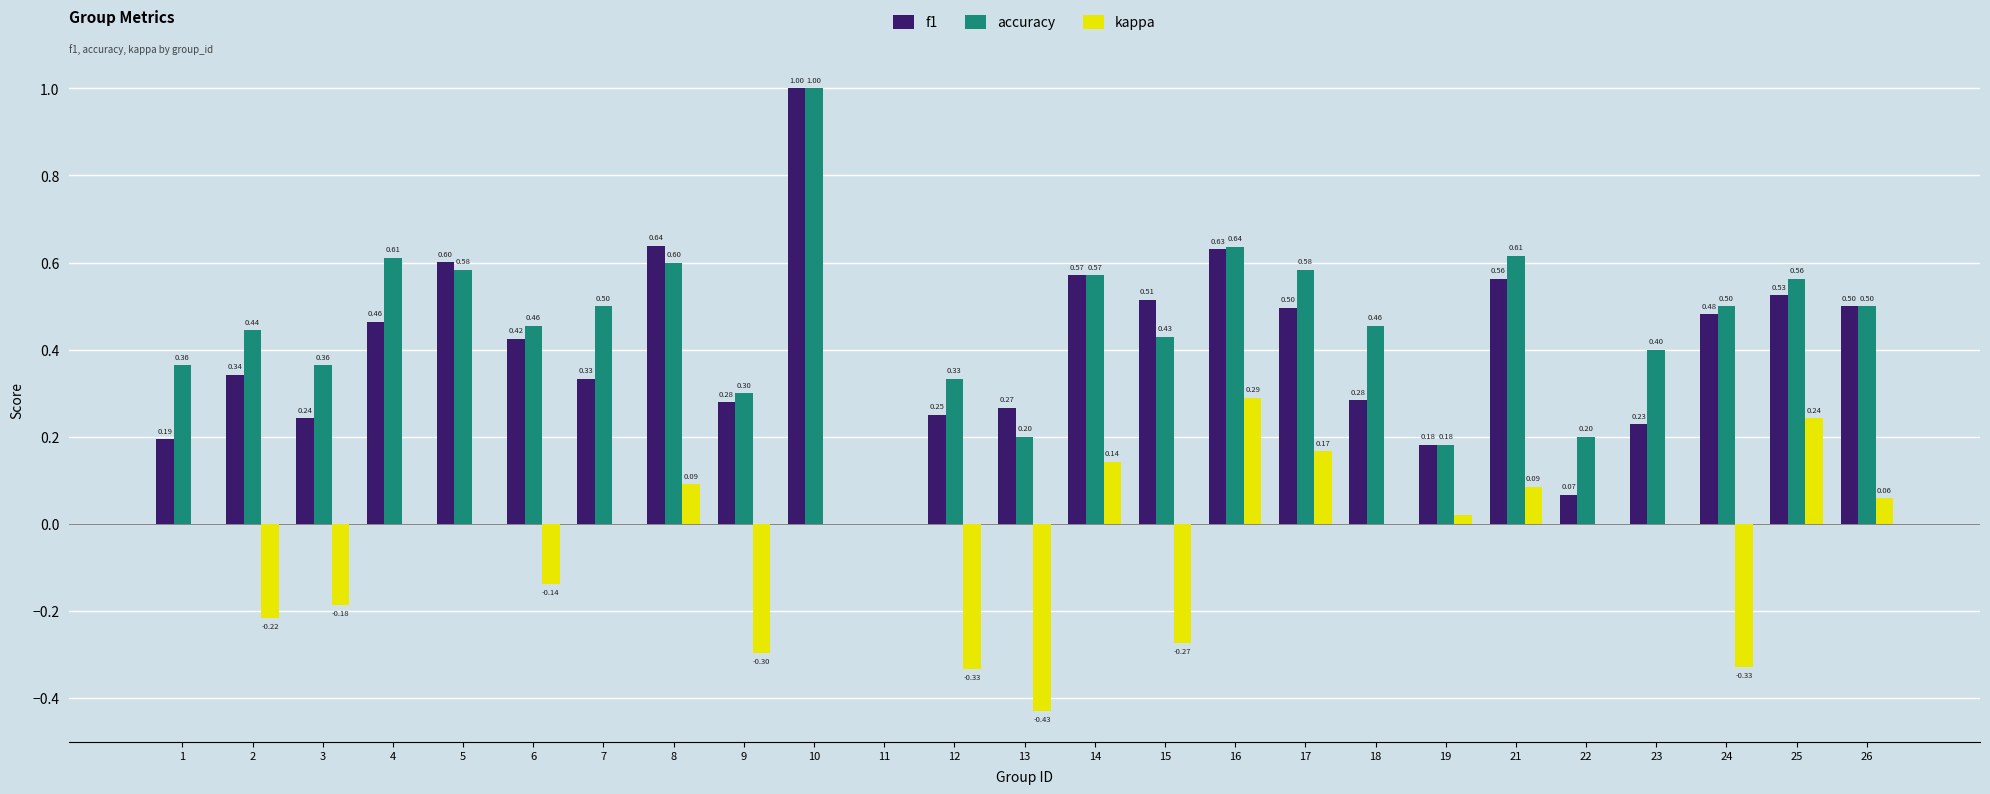

Which series has the largest total across all categories?

accuracy